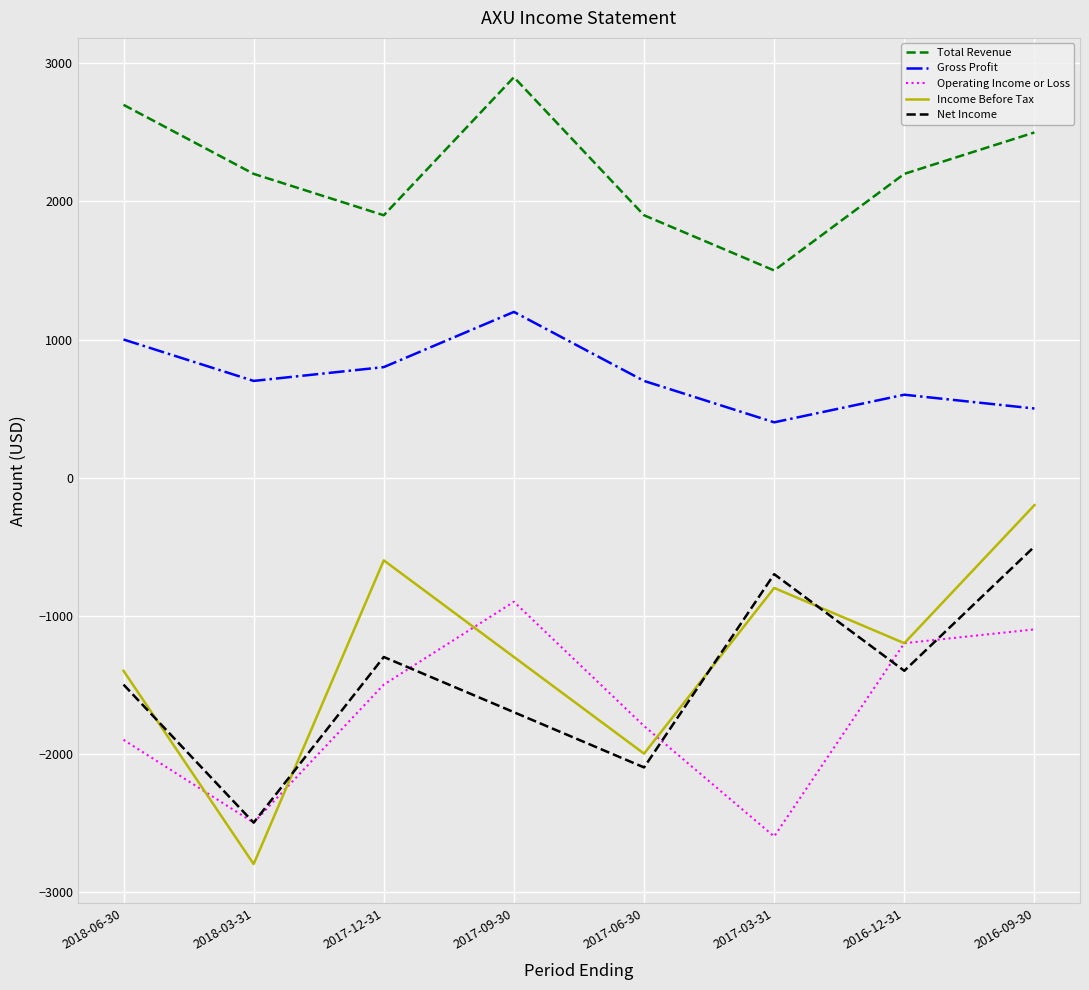

True or false: Income Before Tax and Total Revenue intersect in this chart.

False